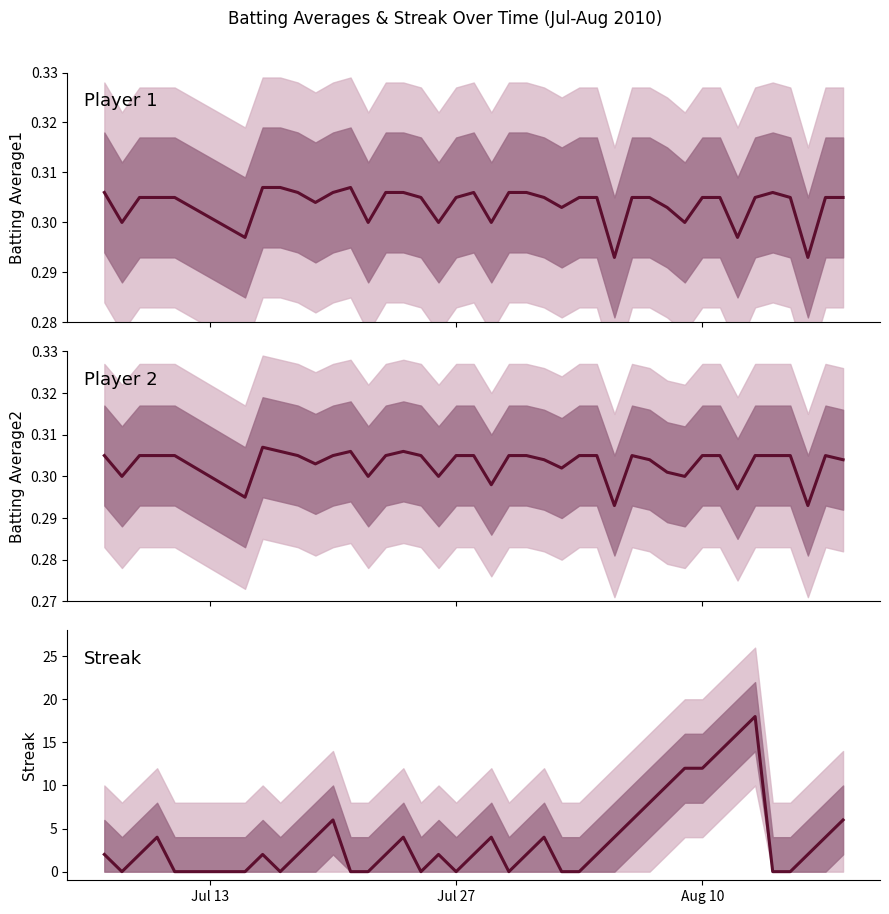

At how many categories does at least one series exceed 8?

6